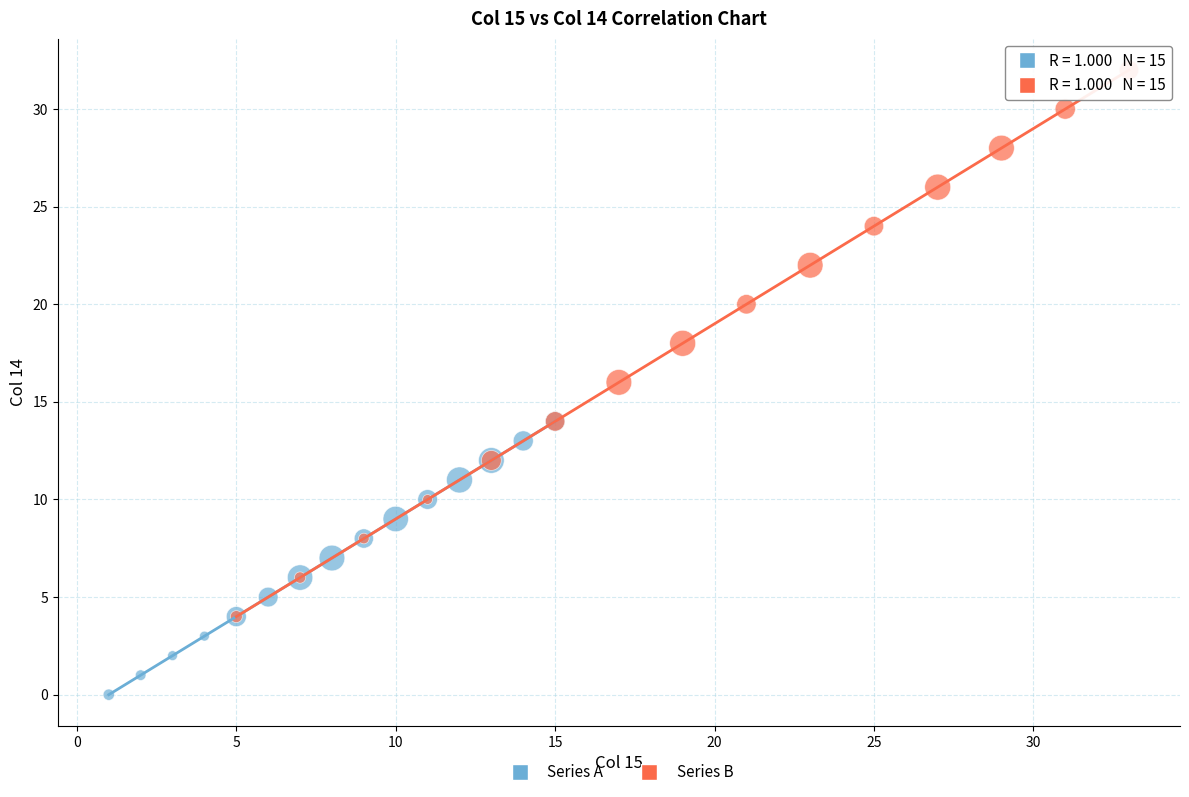

Which series reaches the maximum Y coordinate?

Series B